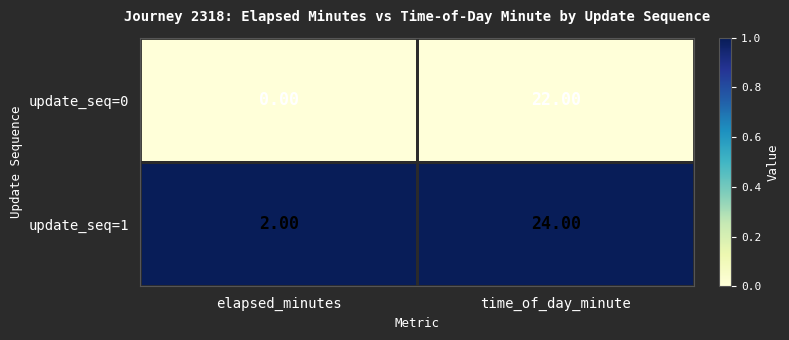

How many distinct data groups are displayed?

2